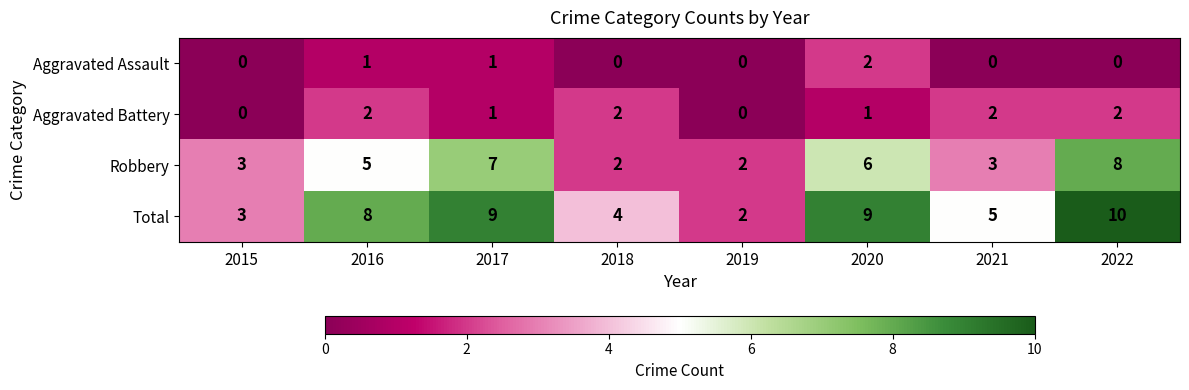

True or false: Aggravated Battery has a value of 3 at 2016.

False